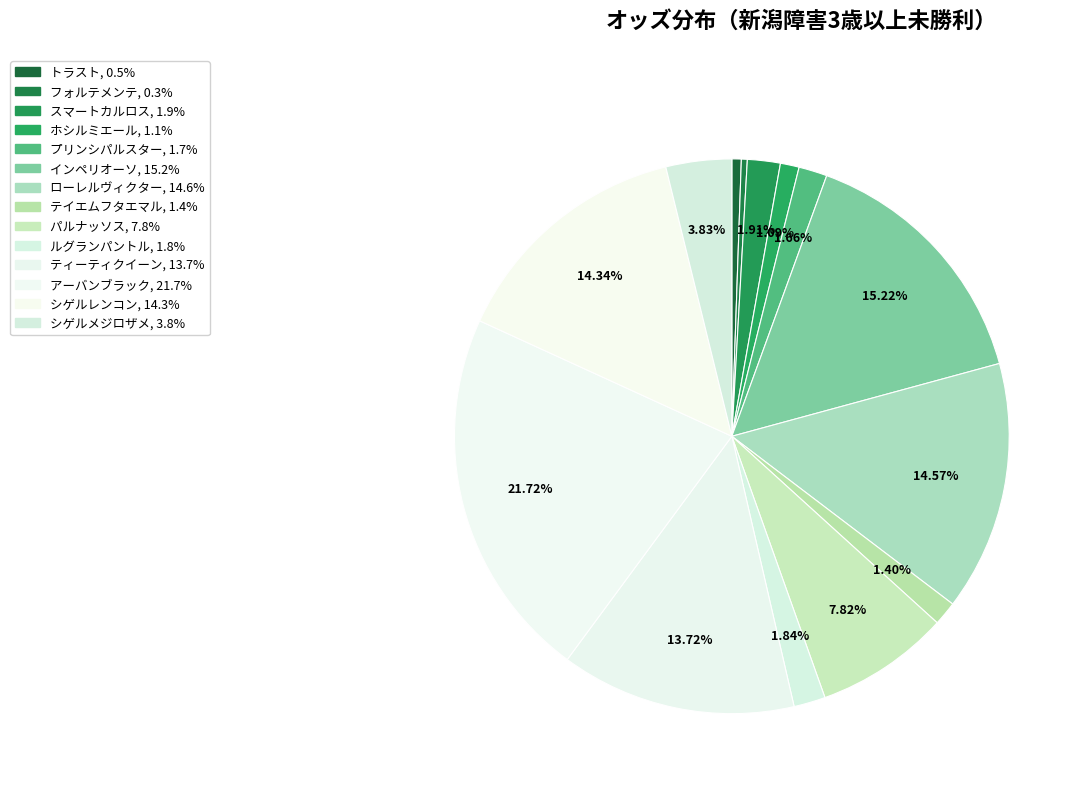

What portion of the pie excludes ホシルミエール?

98.9%